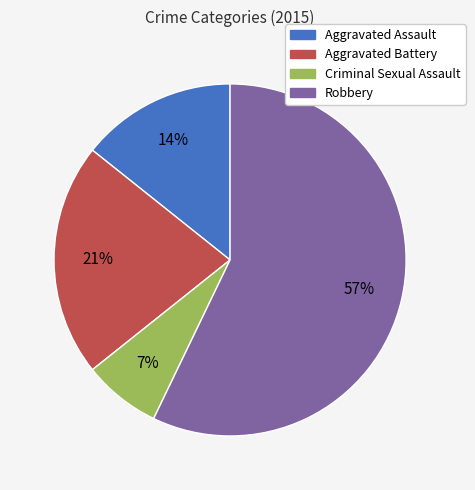

What is the ratio of the value at Aggravated Battery to the value at Robbery?

0.4